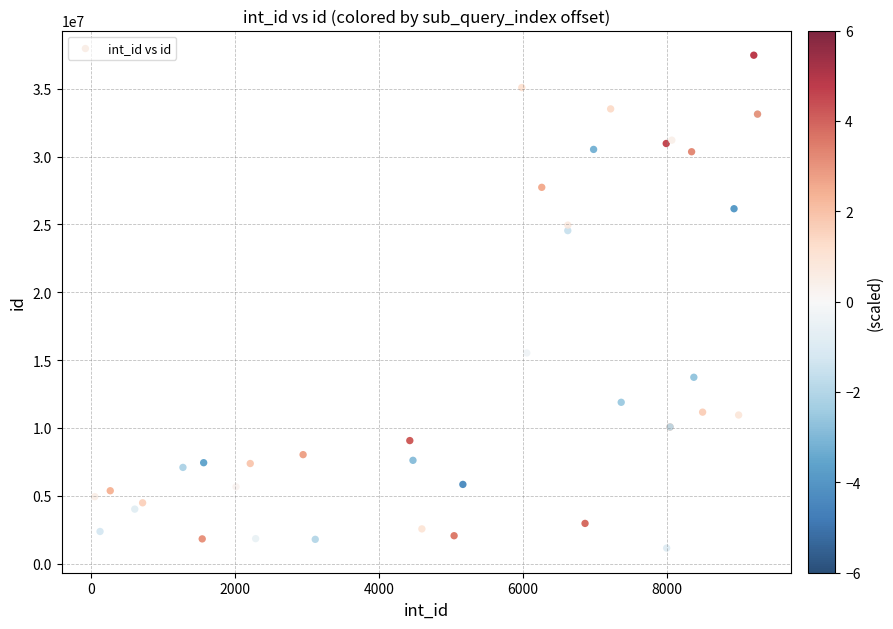

What Y value in the scatter plot is closest to 19308709?

15525336